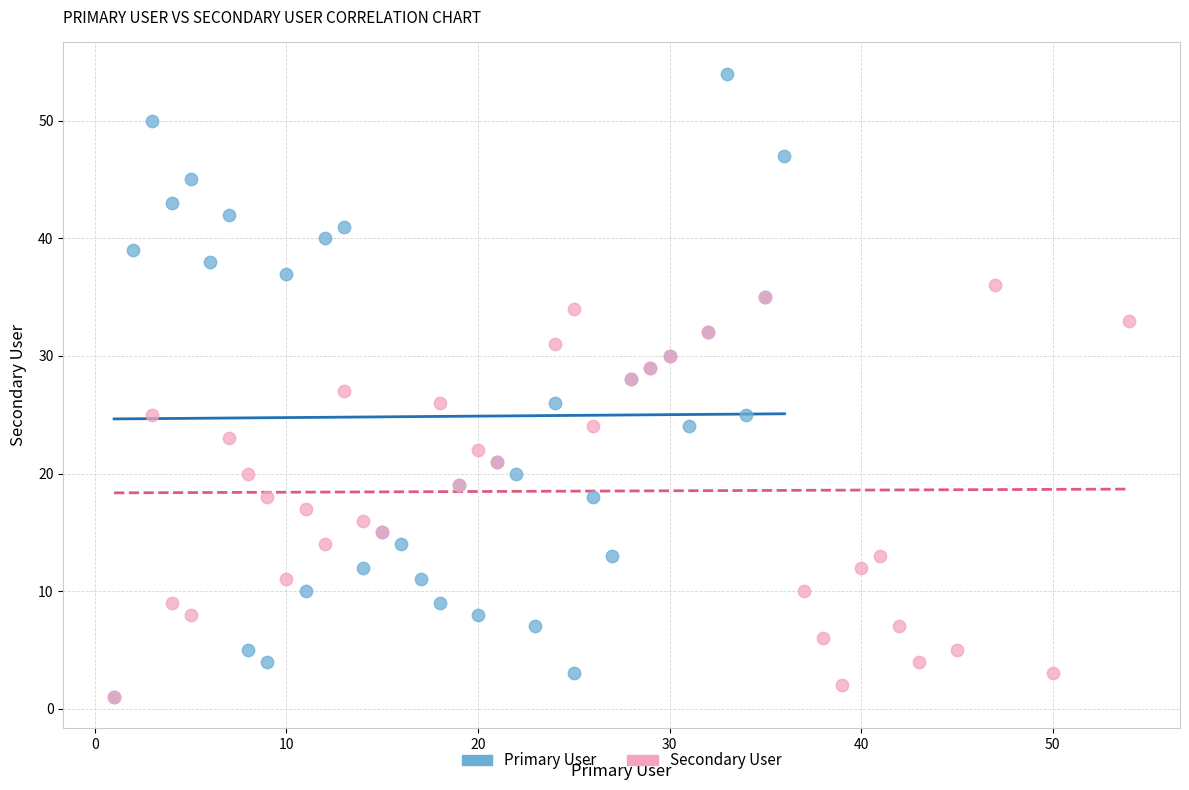

Which series has the widest spread of Y values?

Primary User